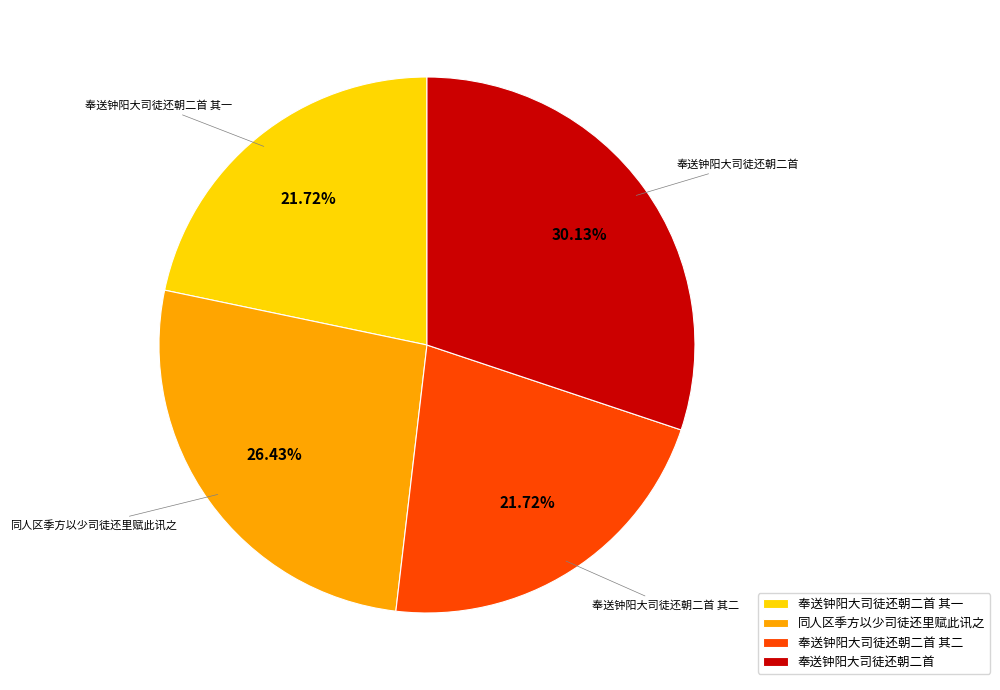

What is the ratio of the value at 奉送钟阳大司徒还朝二首 其二 to the value at 同人区季方以少司徒还里赋此讯之?

0.8